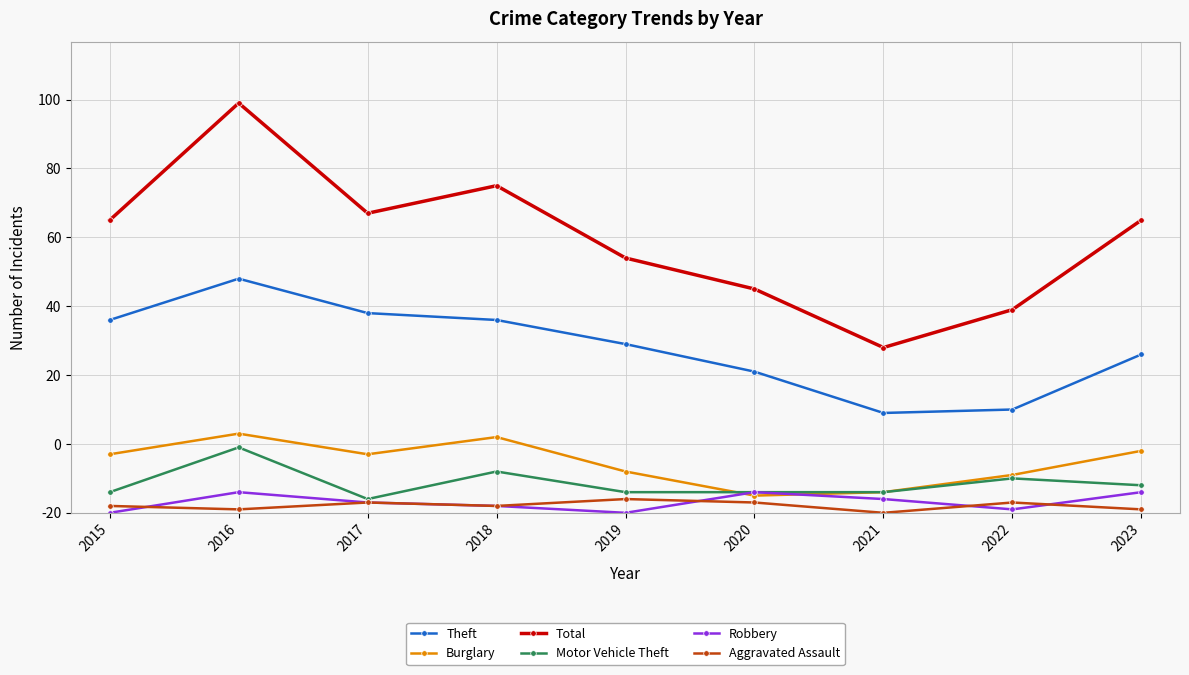

Does the chart have visible grid lines?

Yes